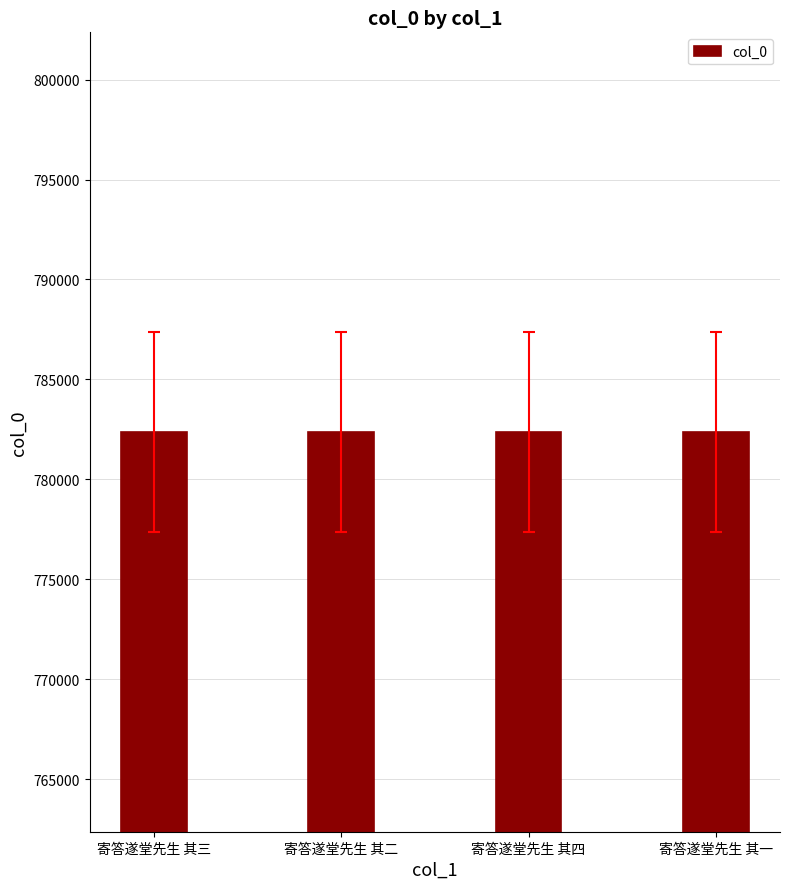

What is the change in value from 寄答遂堂先生 其四 to 寄答遂堂先生 其一?

-3